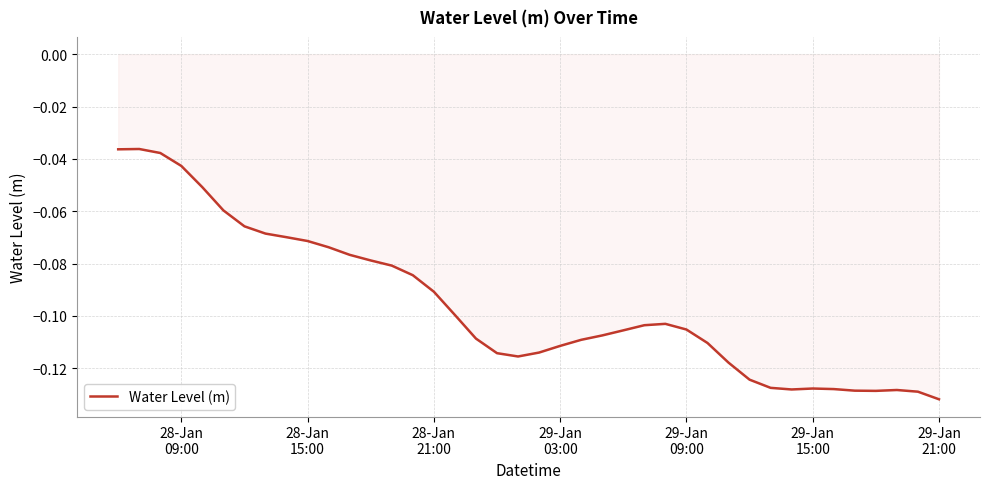

How many lines are shown in the chart?

1